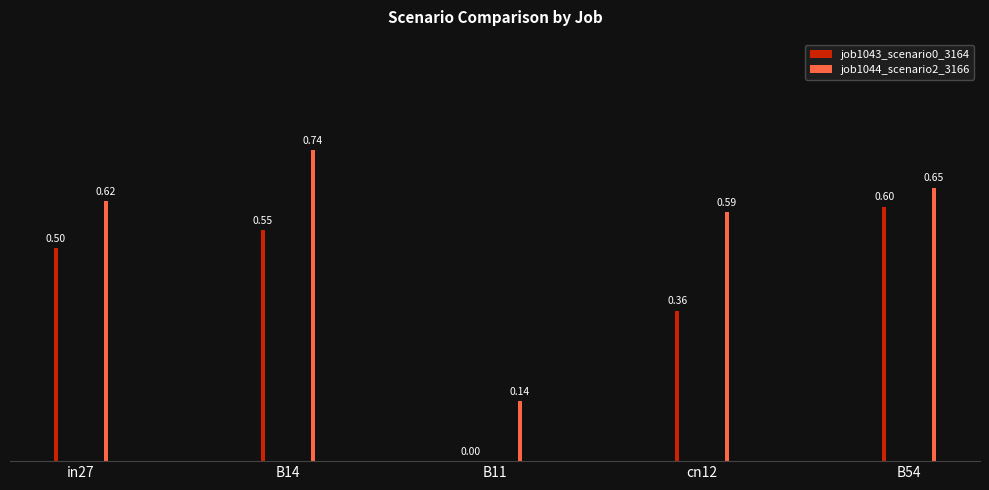

Reading right to left, transcribe all the data shown in this chart.

job1043_scenario0_3164: 0.6	0.4	0.0	0.5	0.5
job1044_scenario2_3166: 0.6	0.6	0.1	0.7	0.6